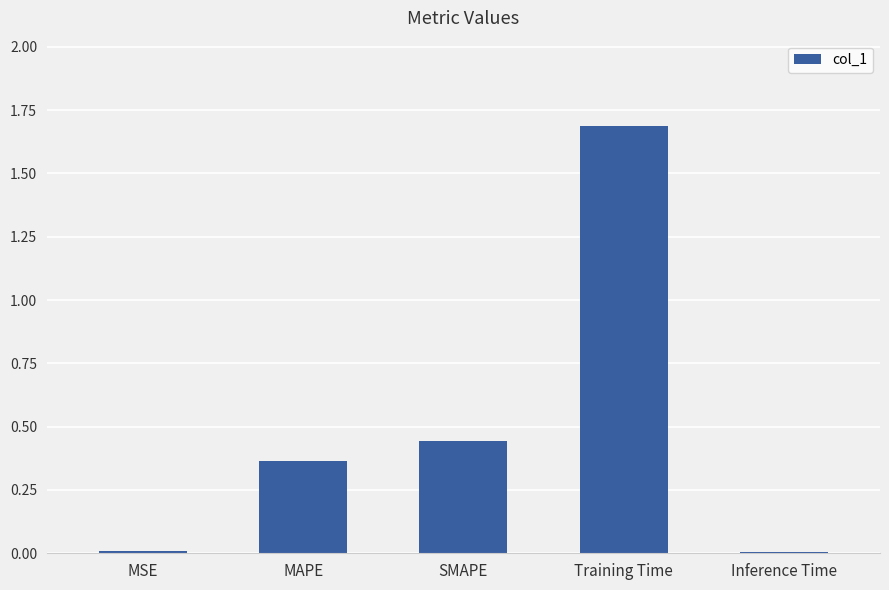

What value does the data have at Training Time?

1.7